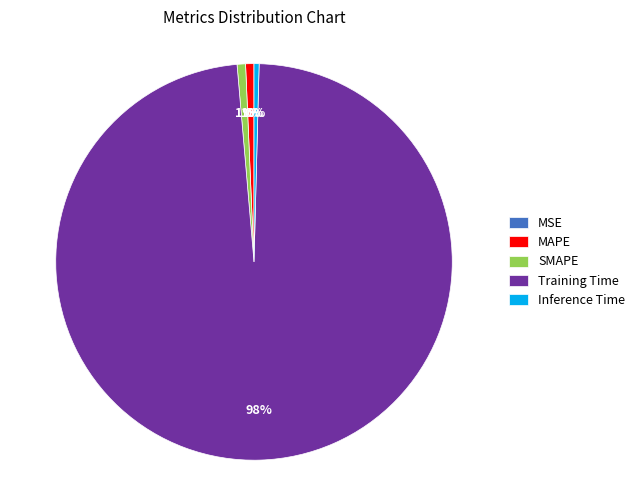

To the nearest percent, what is the difference between the largest and smallest slice percentages?

98%